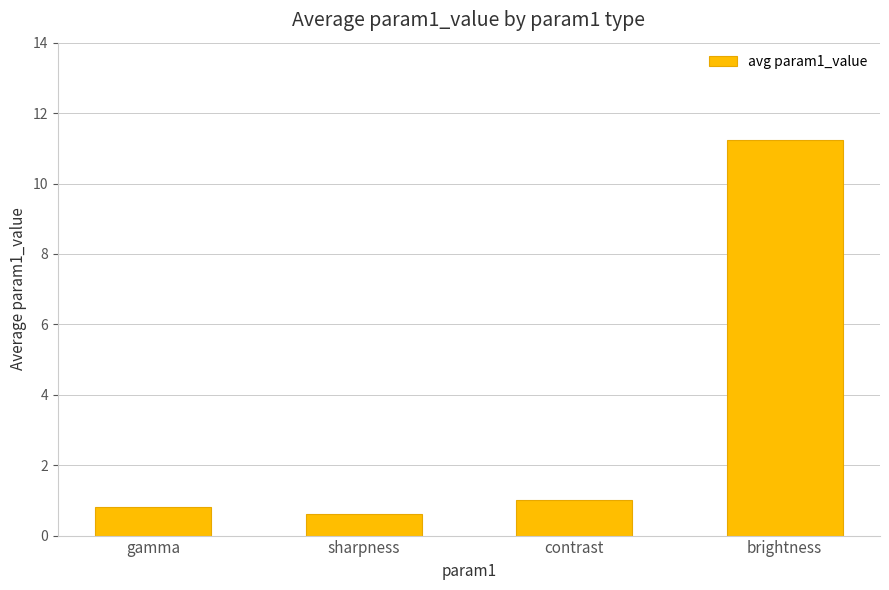

How many data points does each series have?

4